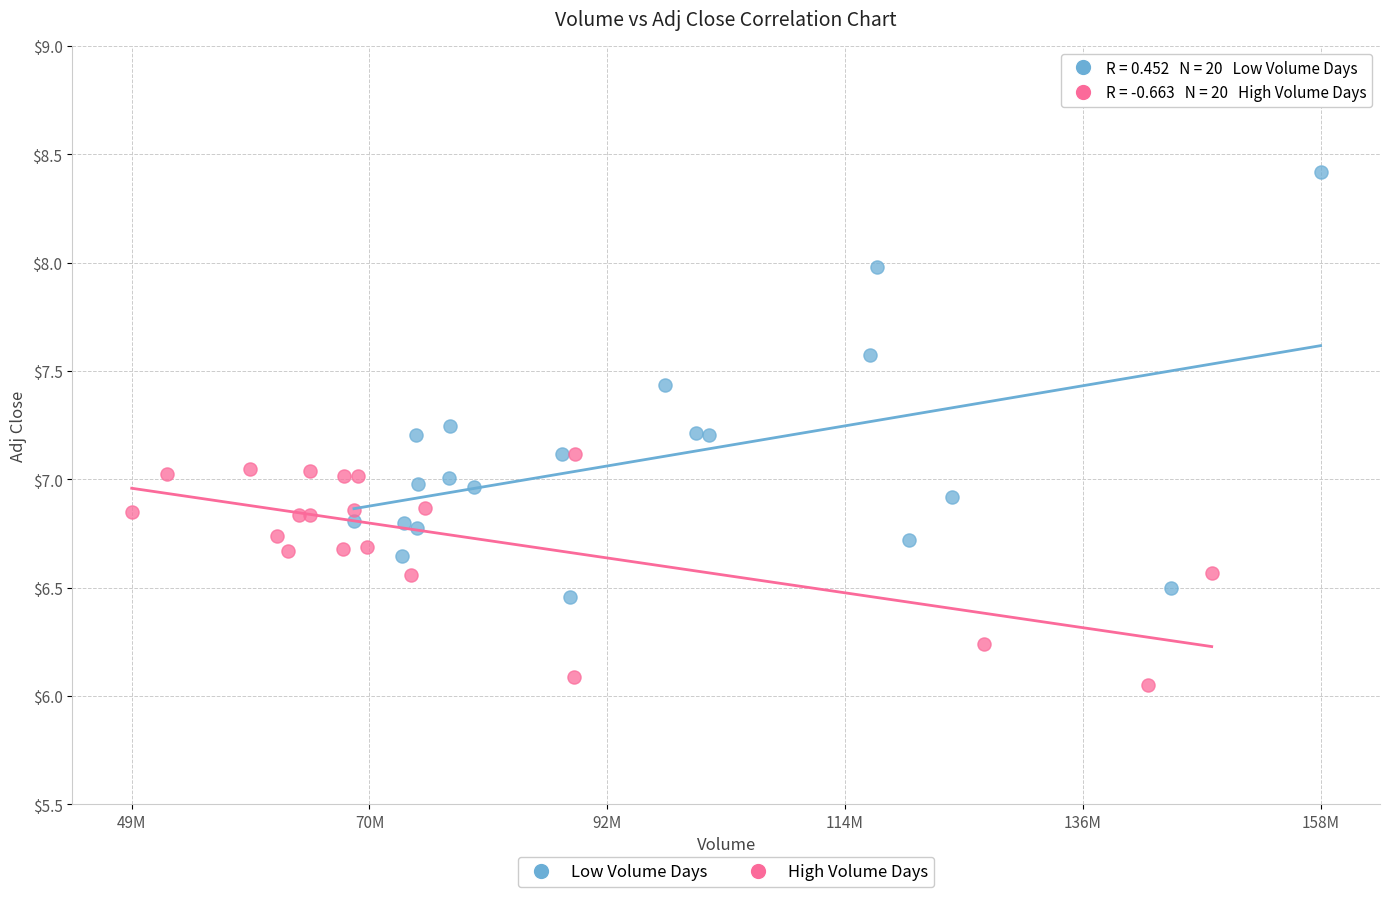

Which series contains the lowest Y value?

High Volume Days